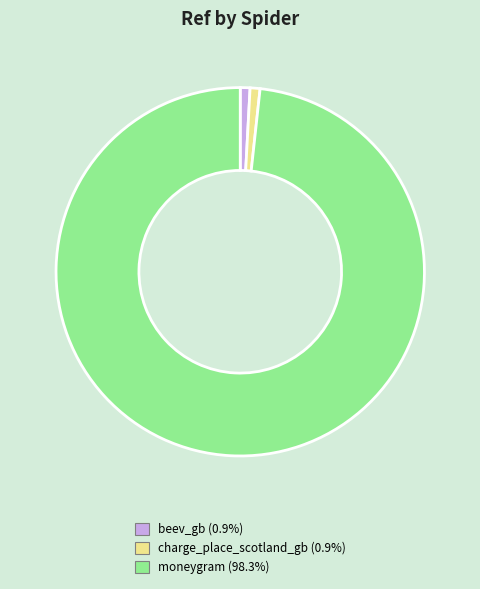

Does beev_gb represent more than half of the total?

No